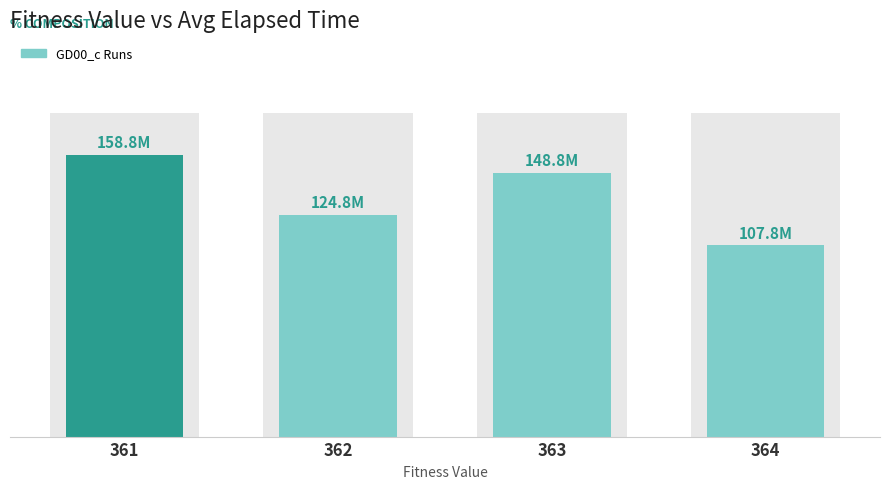

Which has a higher value, 361 or 362?

361